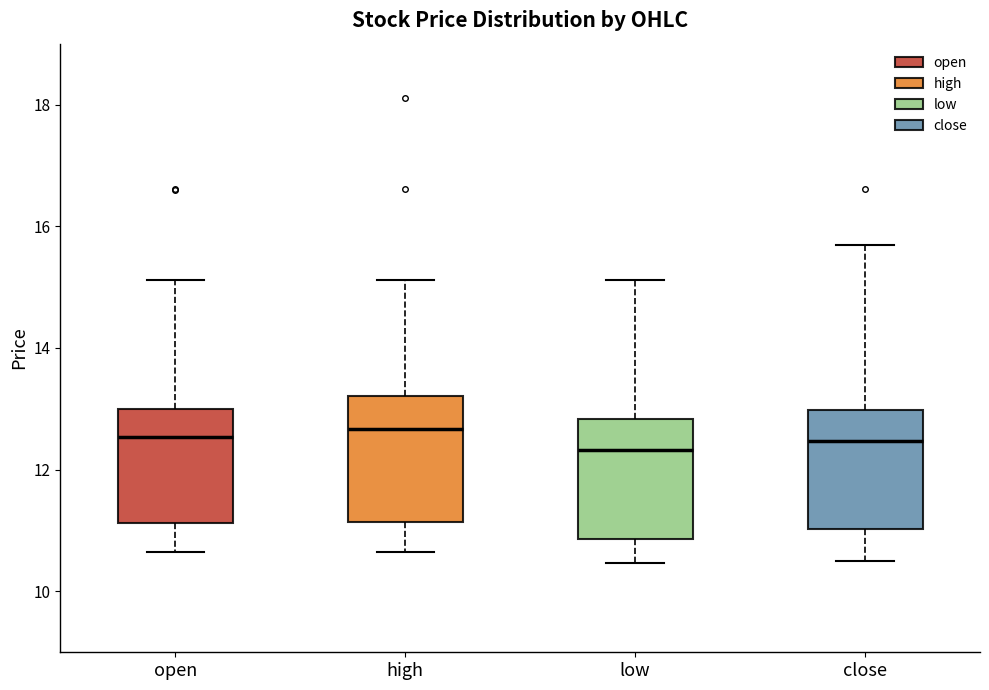

Reading left to right, transcribe this box plot: for each box, give where its median line is, the range the box spans, and where its two whiskers end, as read against the y-axis. The values are not printed on the chart, so give them approximately, as read against the axis.

open: median 12.6, box 11.2 to 13.0, whiskers 10.6 to 15.2
high: median 12.6, box 11.2 to 13.2, whiskers 10.6 to 15.2
low: median 12.4, box 10.8 to 12.8, whiskers 10.4 to 15.2
close: median 12.4, box 11.0 to 13.0, whiskers 10.6 to 15.8